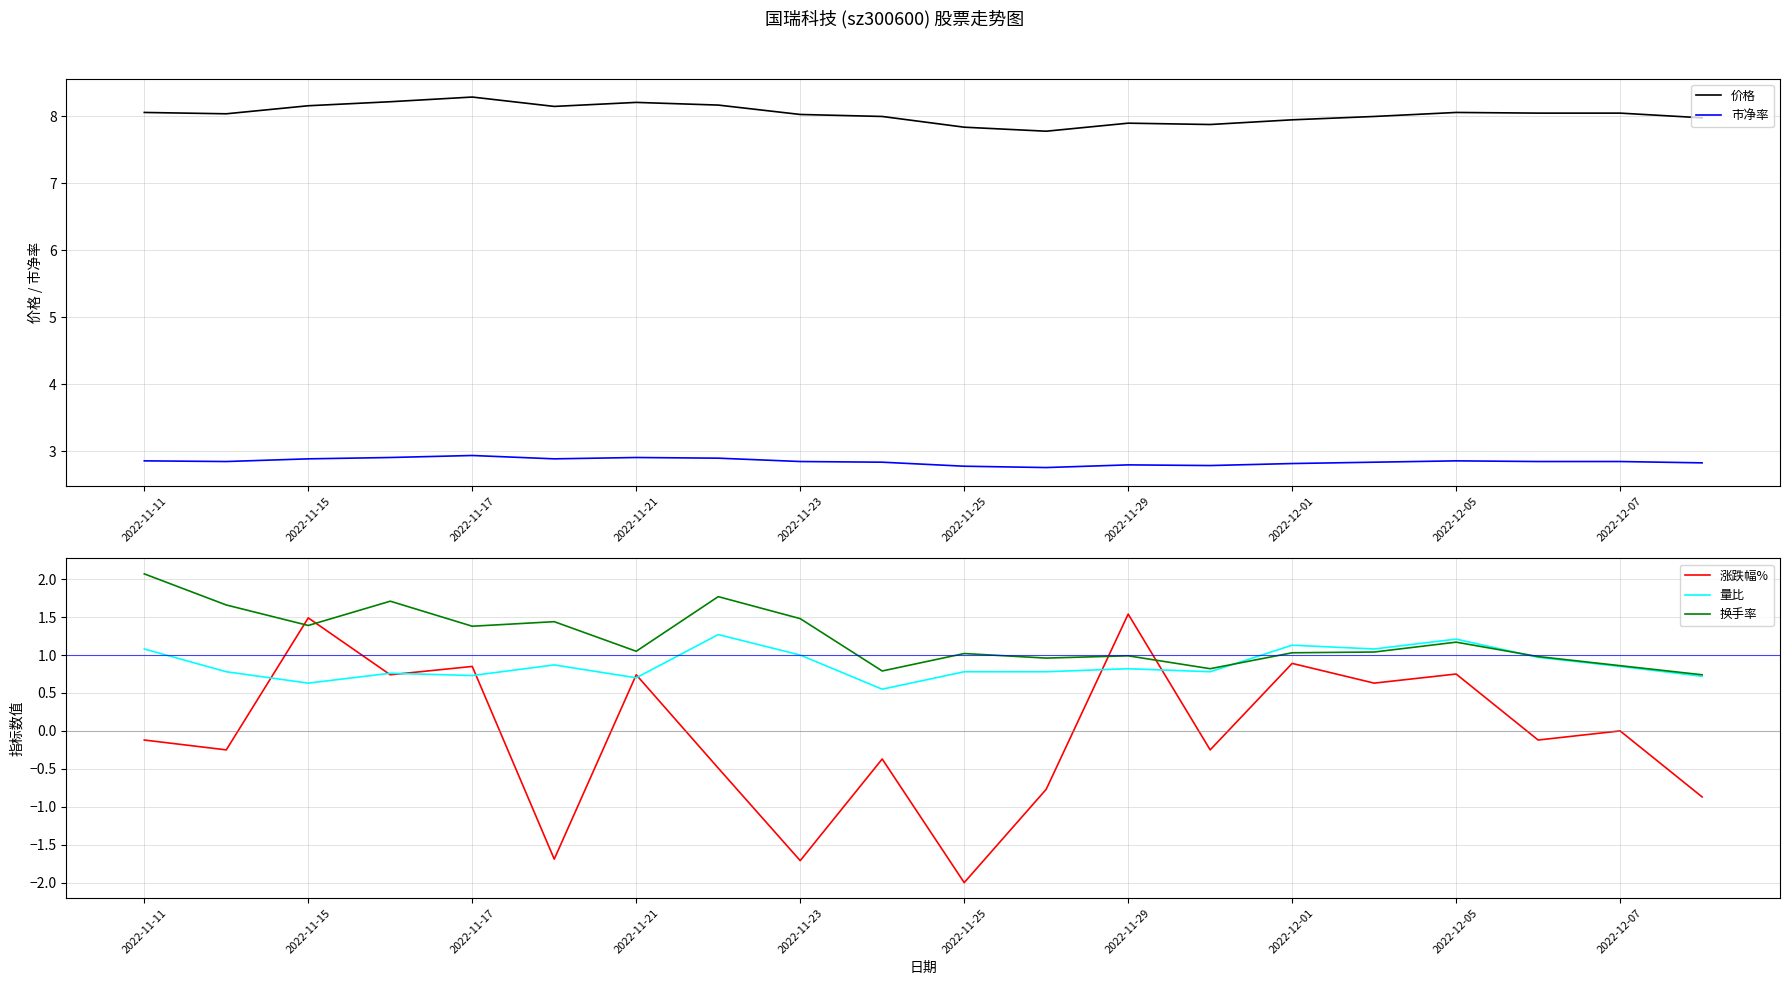

True or false: 价格 has a value of 5.6 at 2022-11-15.

False